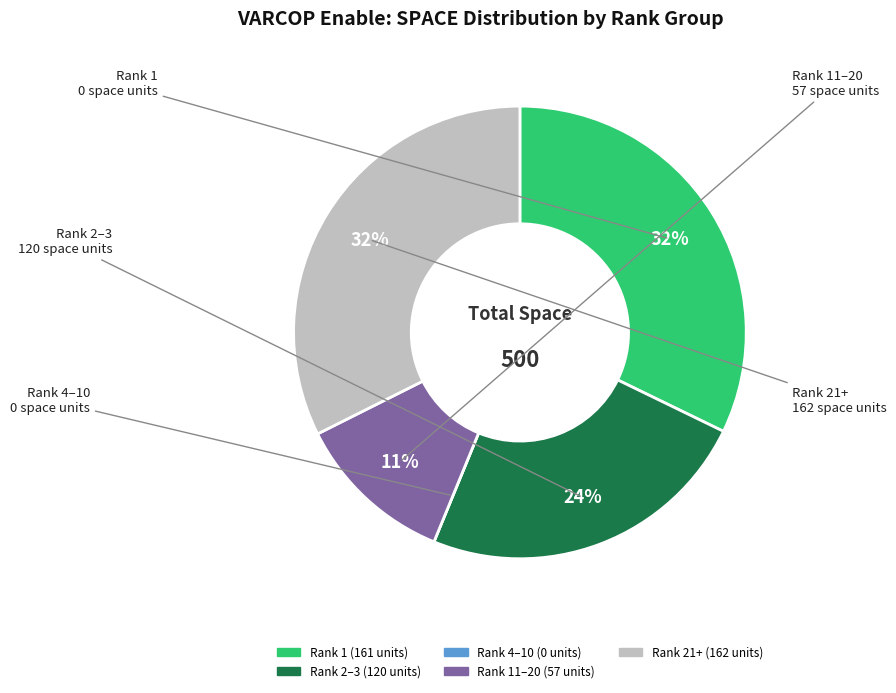

To the nearest percent, what is the average slice percentage?

20%